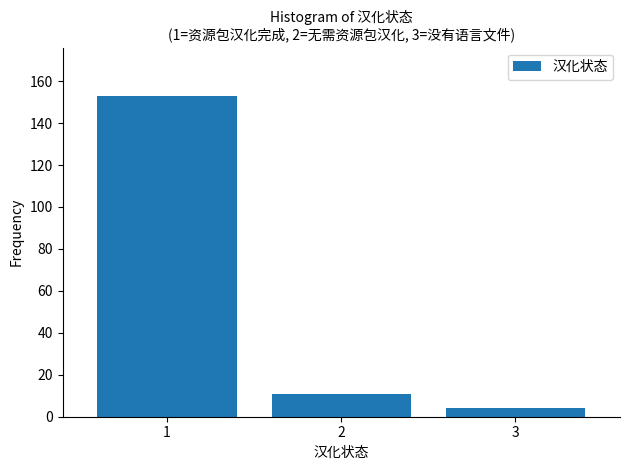

Reading left to right, list every bar in this chart as the range it spans on the x-axis followed by its height. The values are not printed on the chart, so give them approximately, as read against the axis.

0.5 to 1.5: 154
1.5 to 2.5: 12
2.5 to 3.5: 4